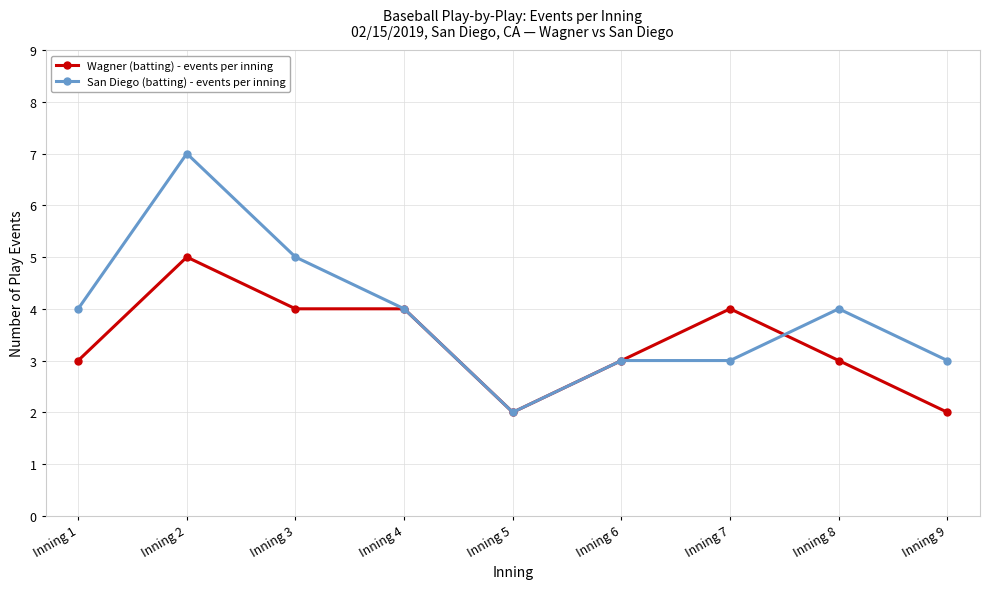

What value does the San Diego (batting) - events per inning series have at Inning 9?

3